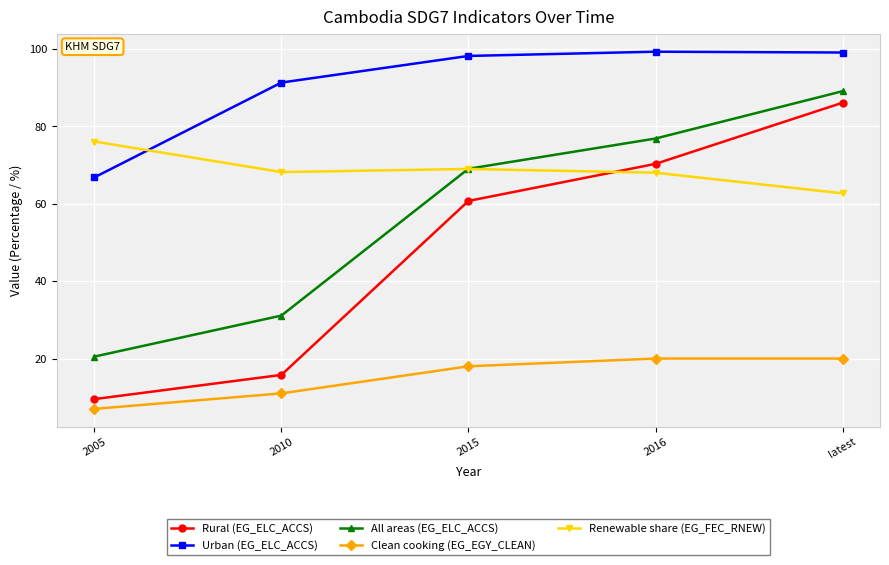

What is the sum of the Renewable share (EG_FEC_RNEW) values at 2005 and latest?

138.8